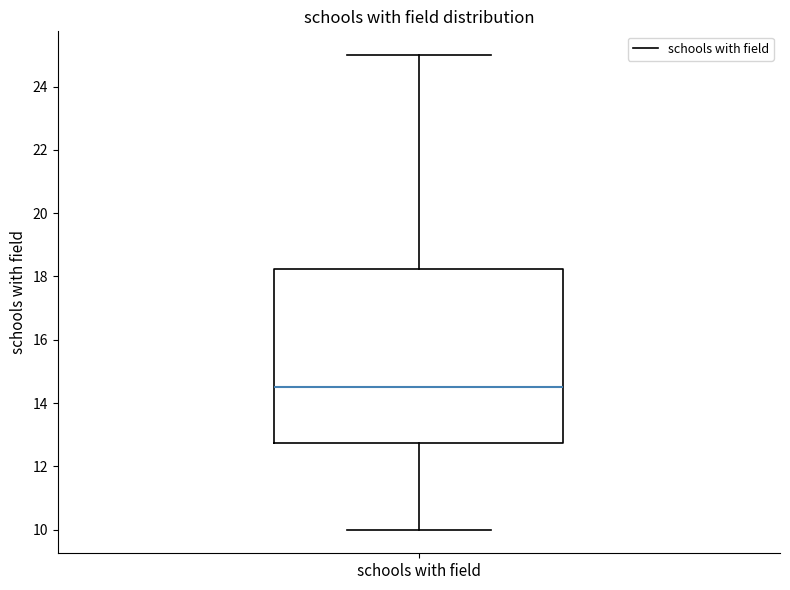

Where does the lower whisker of the box for schools with field end on the y-axis? The values are not printed on the chart, so give them approximately, as read against the axis.

10.0